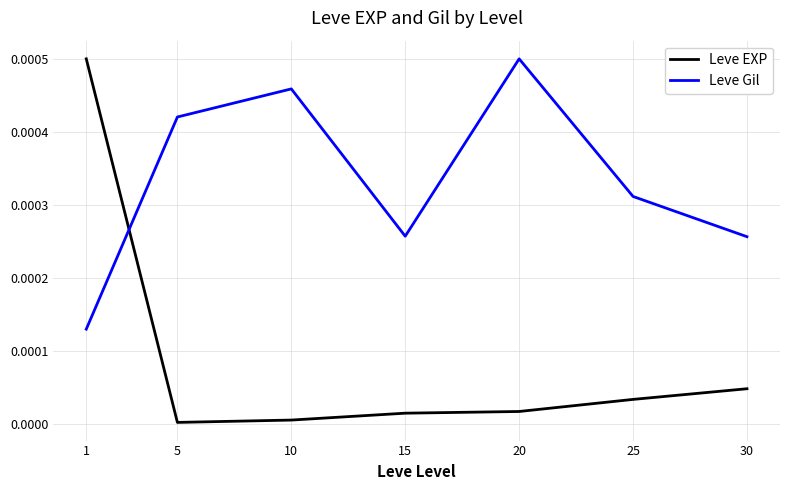

Is this an area chart (filled region under the line)?

No